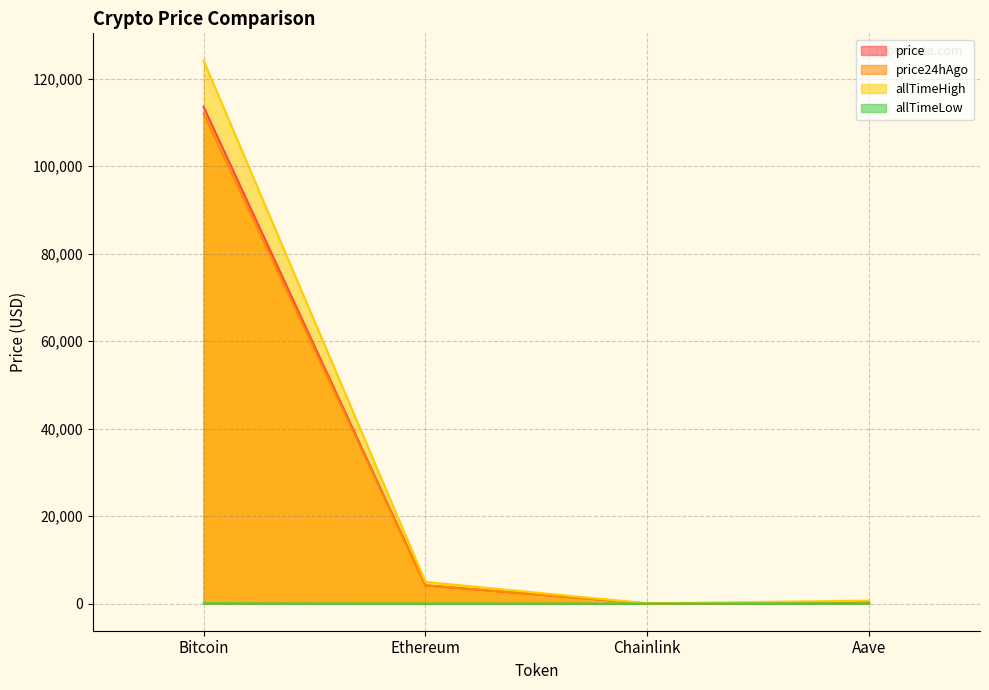

Reading left to right, what are all the values shown in this chart?

price: 113544.0	4167.0	21.8	278.1
price24hAgo: 111987.0	4181.9	21.7	275.5
allTimeHigh: 124128.0	4946.1	52.7	661.7
allTimeLow: 67.8	0.4	0.1	26.0